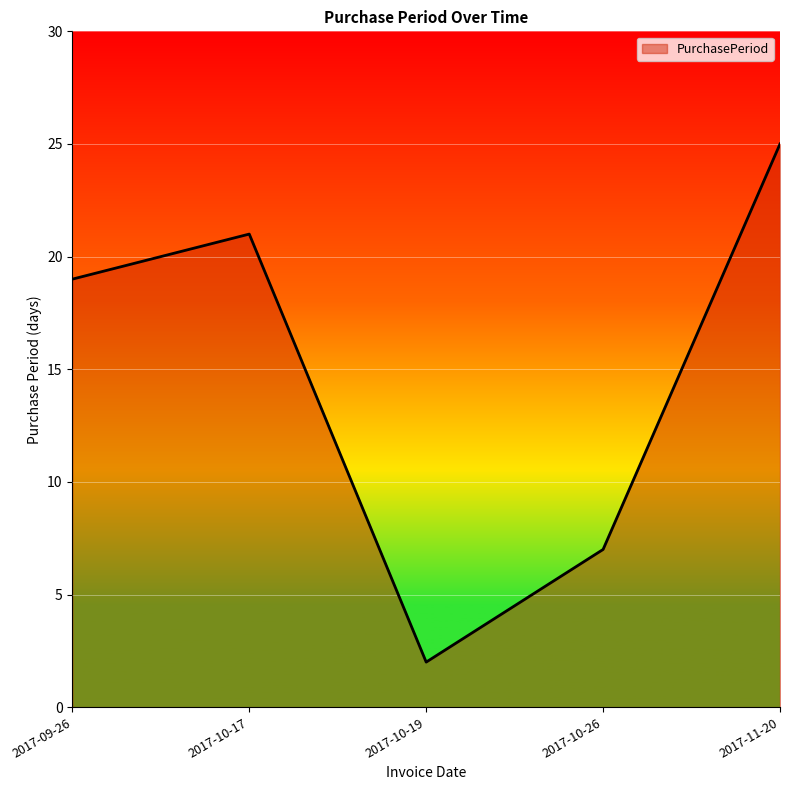

The chart shows a value of 3 at 2017-10-19. True or false?

False